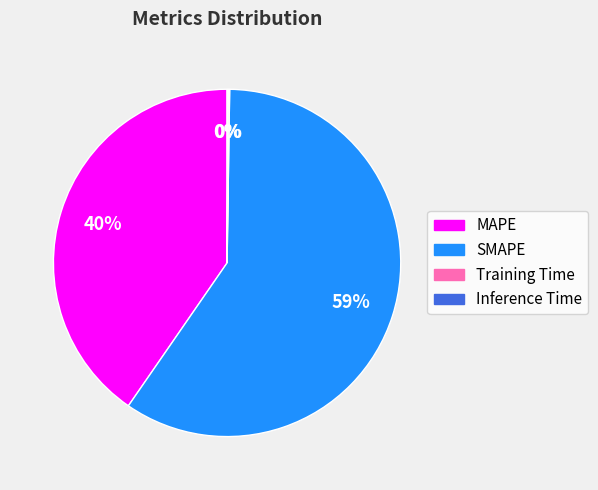

Combined, do MAPE and SMAPE account for over 50%?

Yes